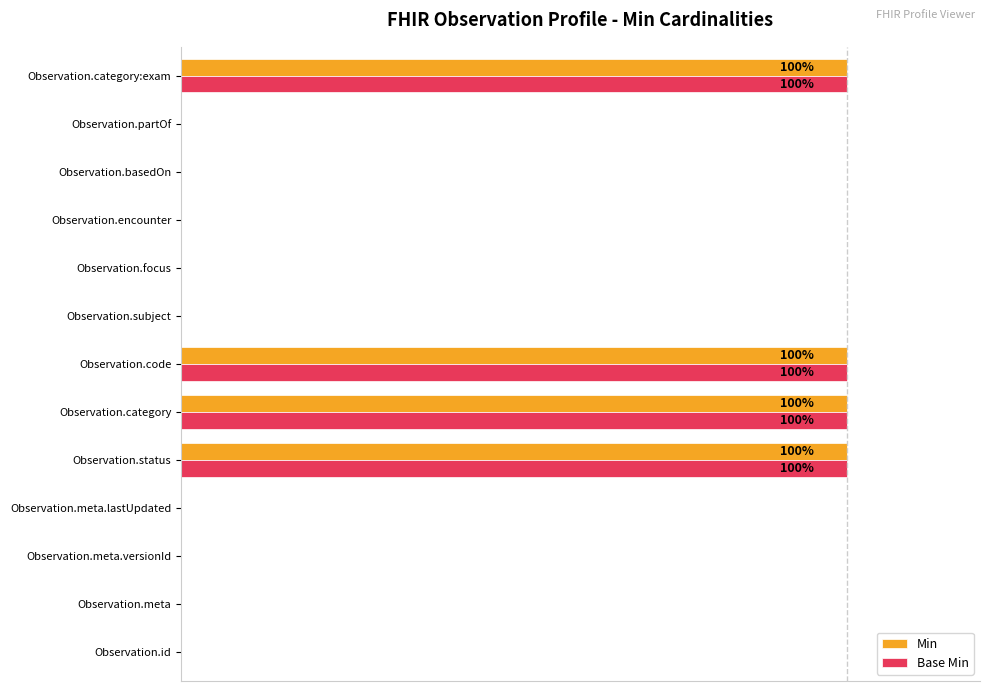

What are all the series names shown in the legend?

Min, Base Min